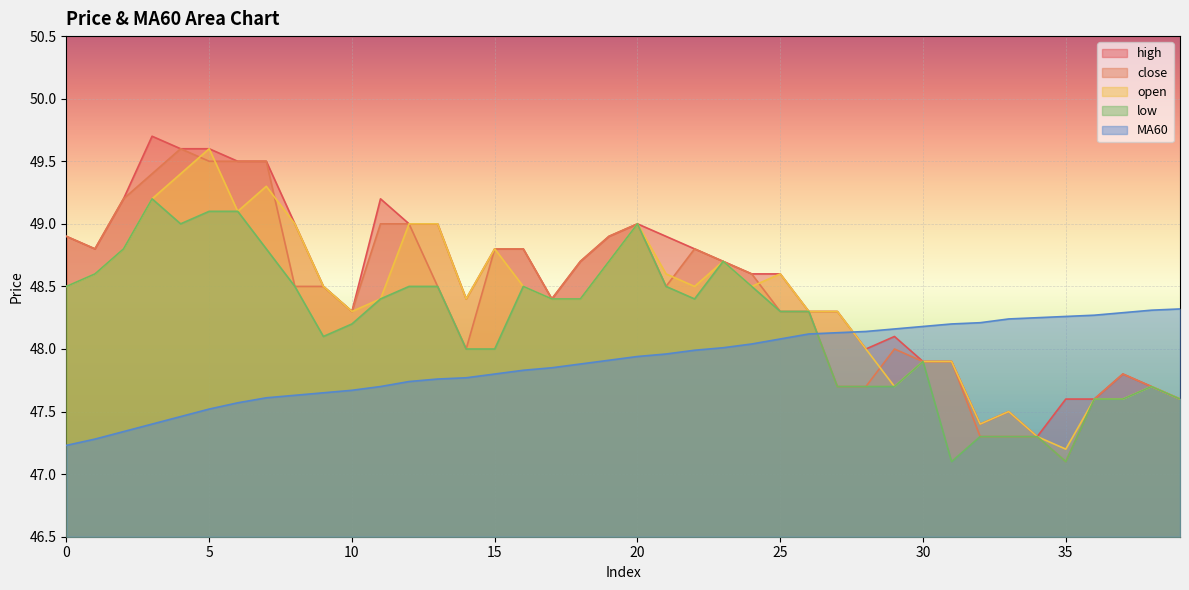

Which series changed the most between 11 and 17?

high